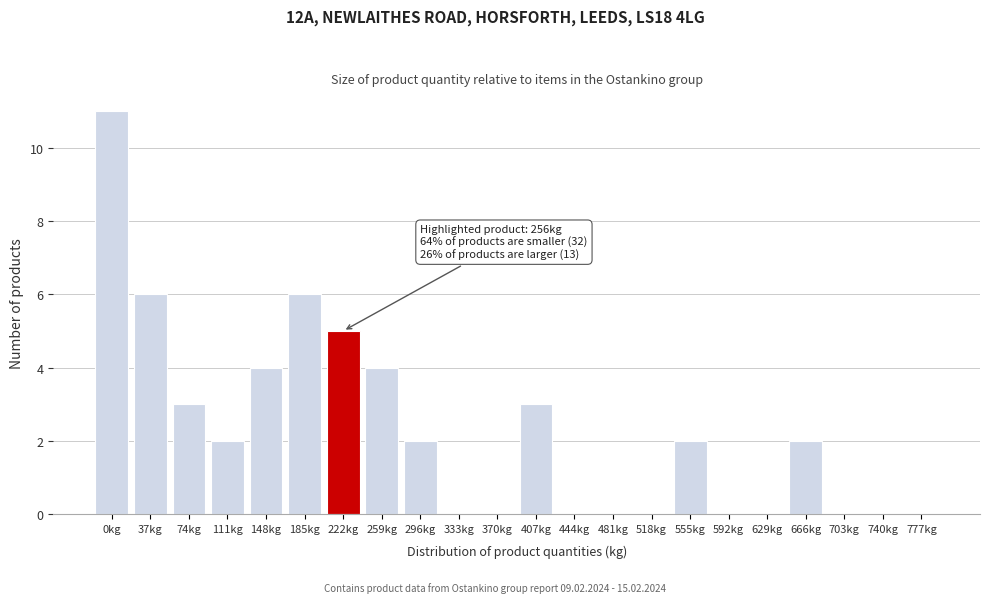

Reading left to right, transcribe all the data shown in this chart.

0kg=11	37kg=6	74kg=3	111kg=2	148kg=4	185kg=6	222kg=5	259kg=4	296kg=2	333kg=0	370kg=0	407kg=3	444kg=0	481kg=0	518kg=0	555kg=2	592kg=0	629kg=0	666kg=2	703kg=0	740kg=0	777kg=0